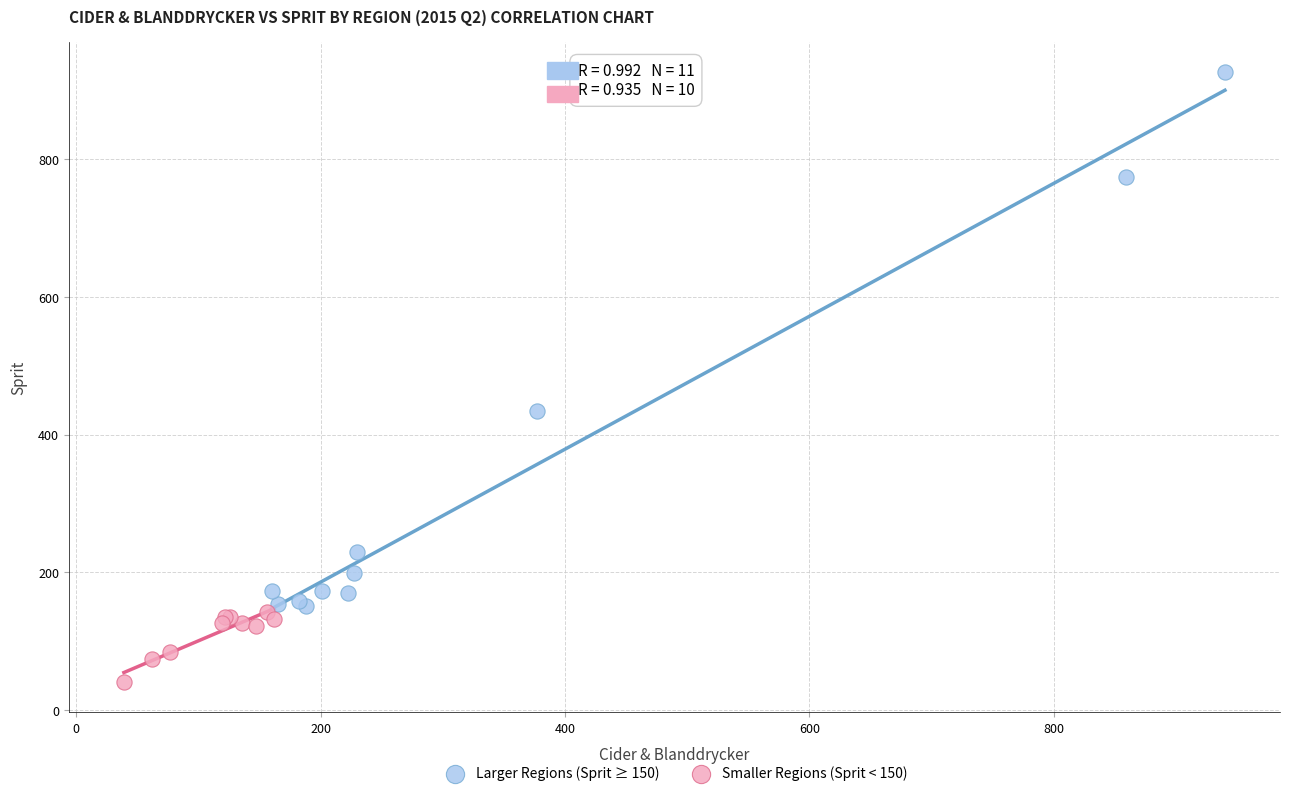

Which series contains the highest Y value?

Larger Regions (Sprit ≥ 150)